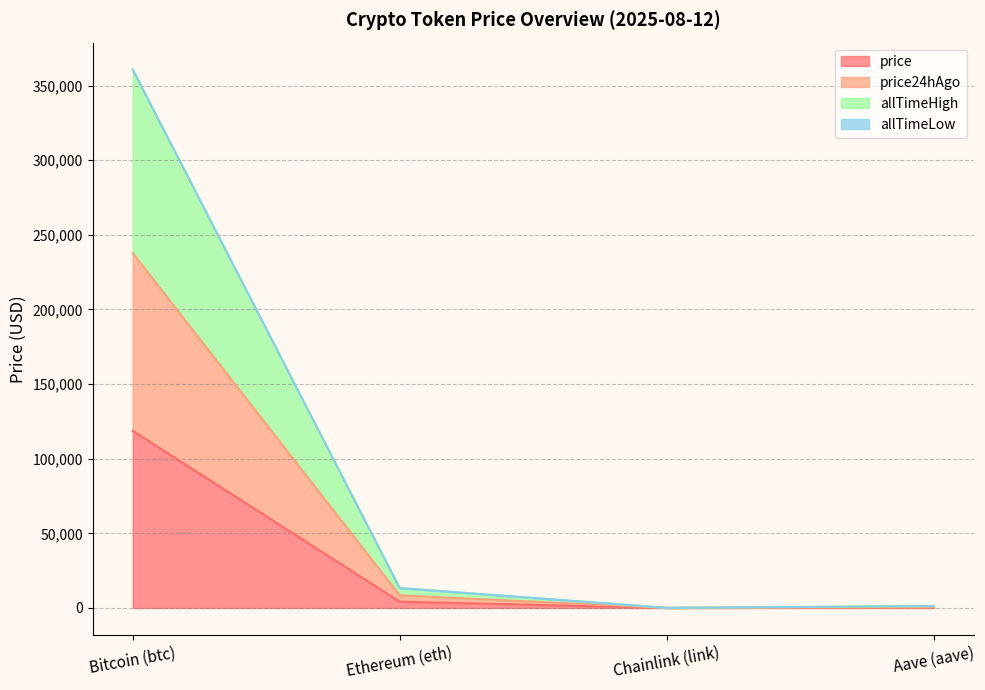

What is the highest value of the price series?

118685.0